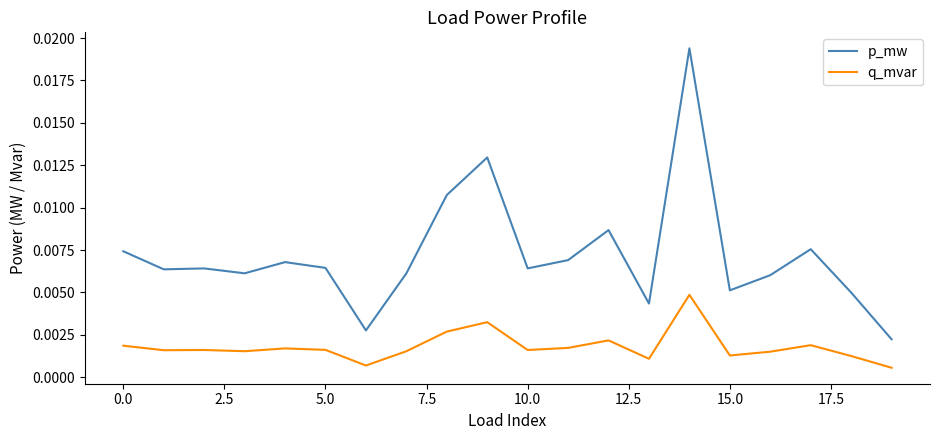

In q_mvar, how many points are lower than both neighbors (excluding endpoints)?

6